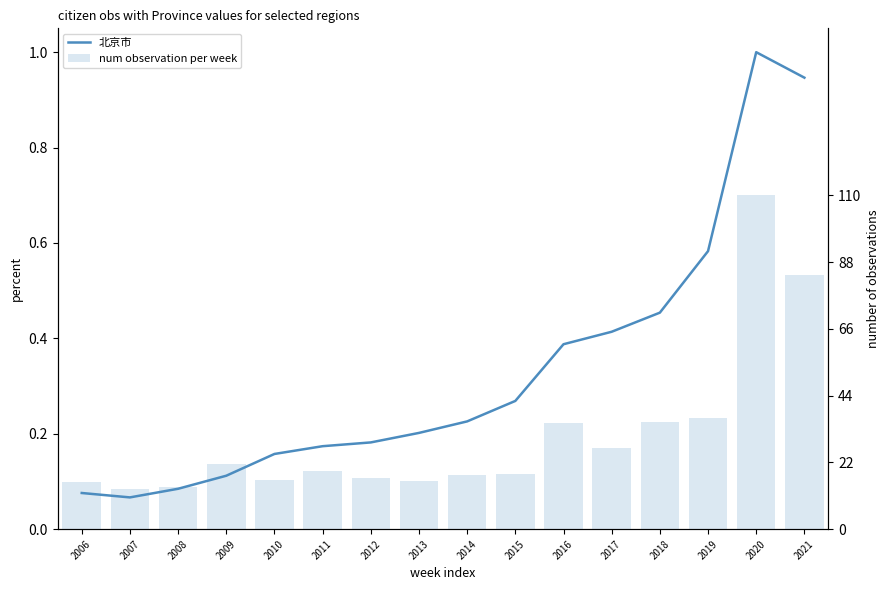

List the series in order of their overall mean, lowest first.

num observation per week, 北京市